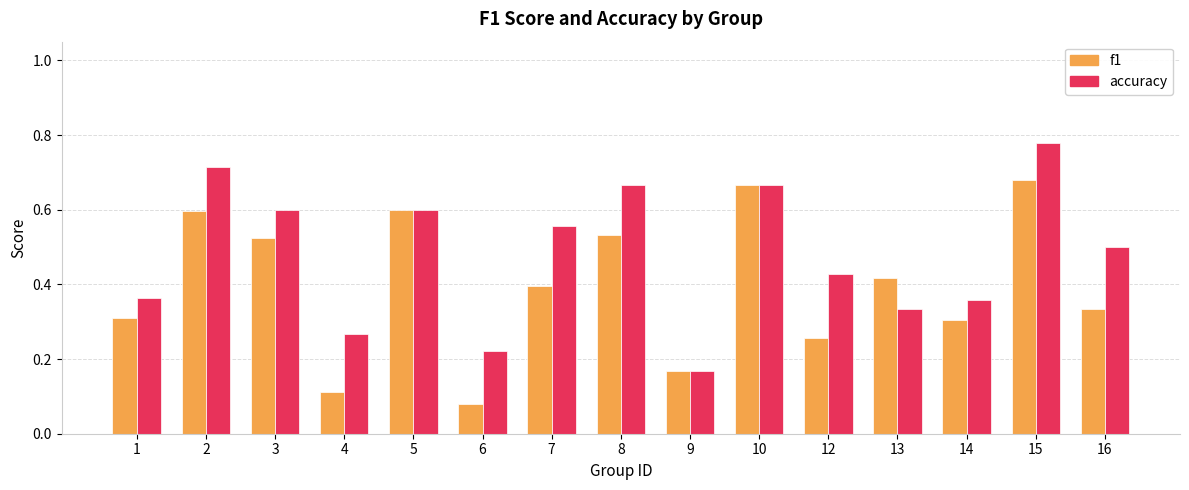

What is the sum of all f1 values?

6.0